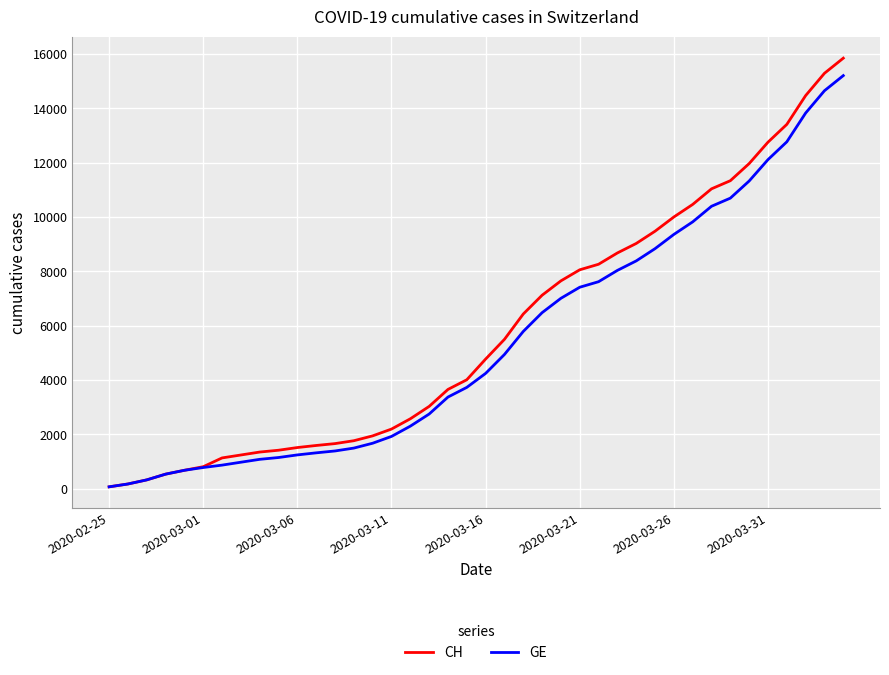

What is the maximum value for CH?

15850